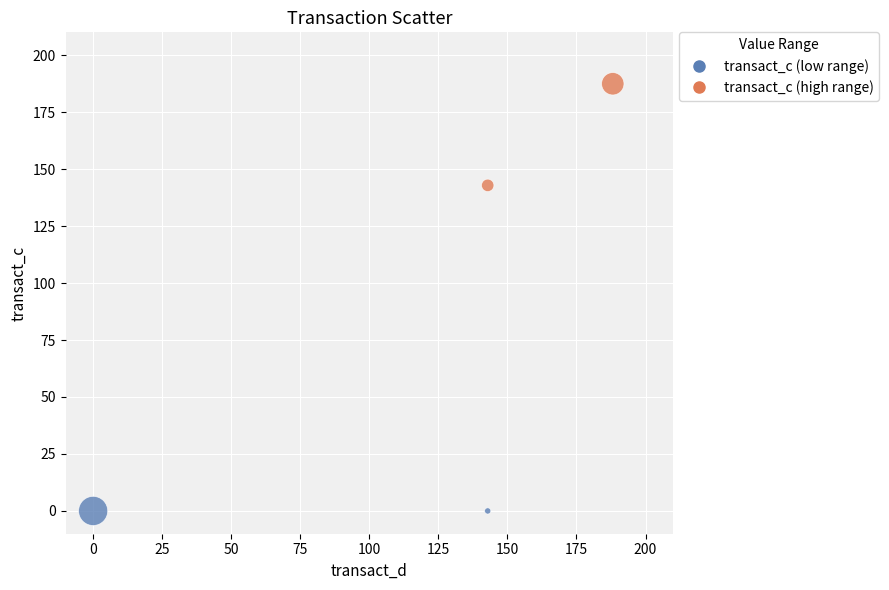

What Y value in the scatter plot is closest to 93?

142.9